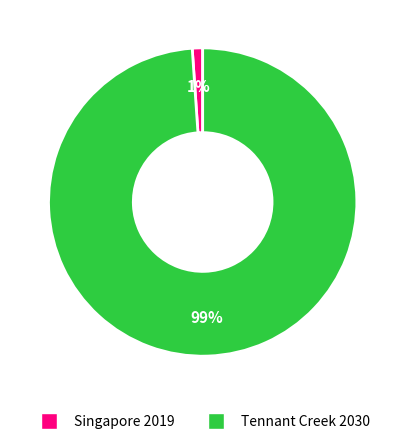

To the nearest percent, what is the average slice percentage?

50%